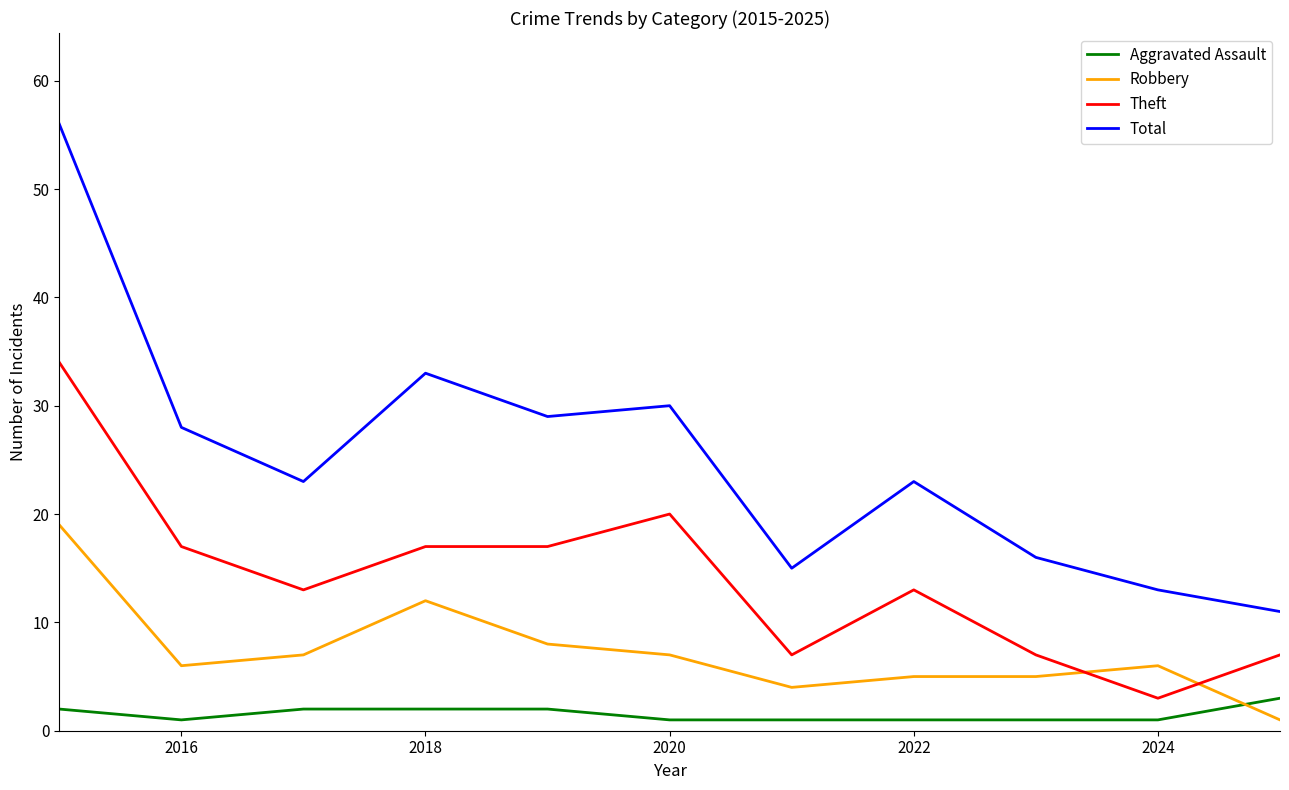

List the series in order of their overall mean, lowest first.

Aggravated Assault, Robbery, Theft, Total